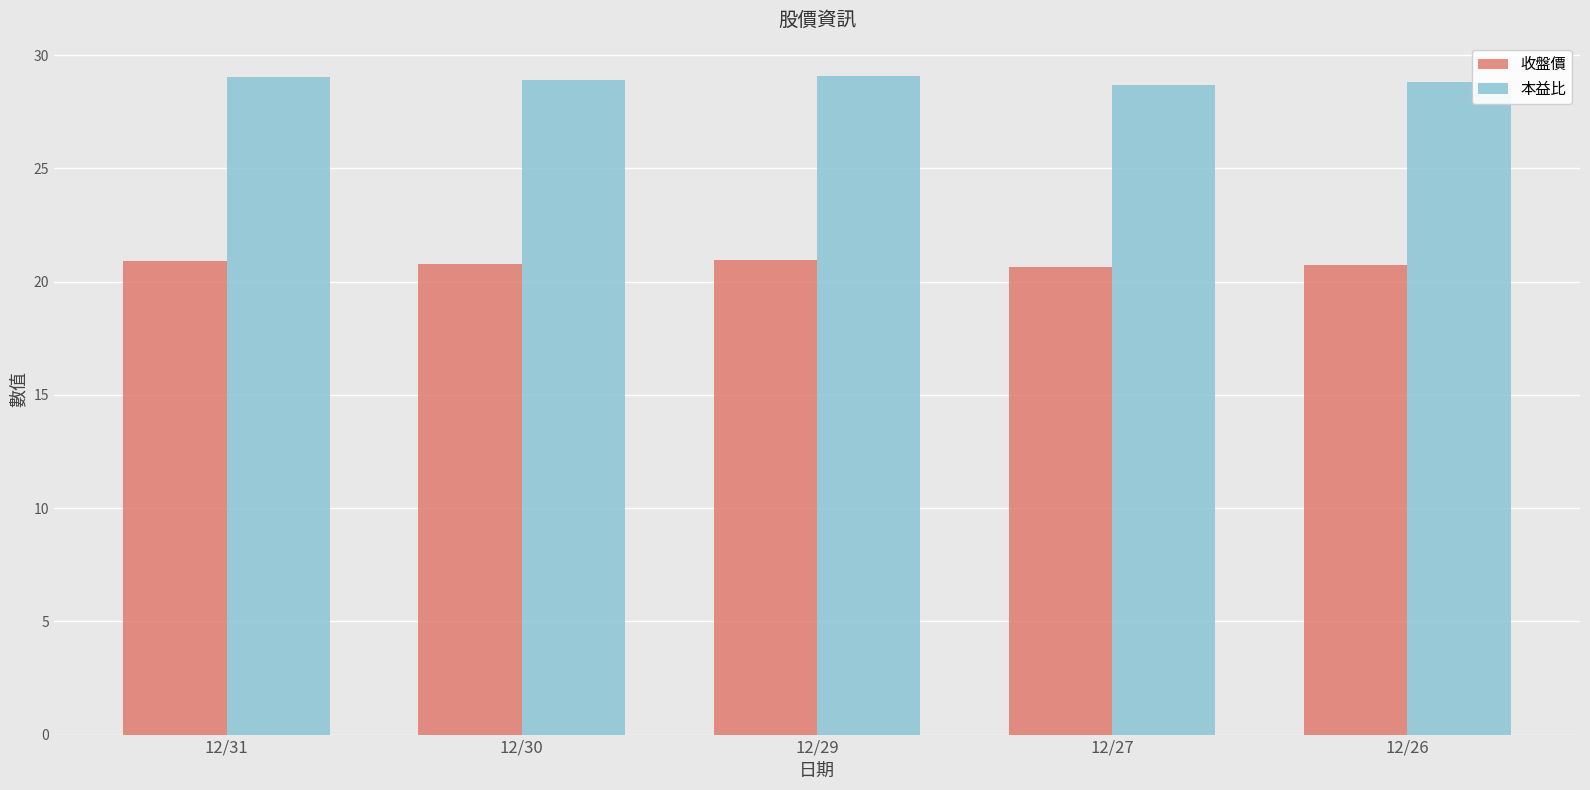

The value of 收盤價 at 12/31 is 36.7. True or false?

False